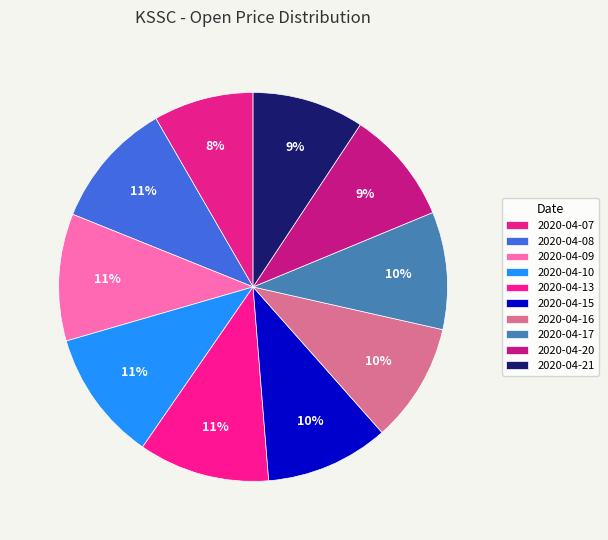

How many slices are in this pie chart?

10